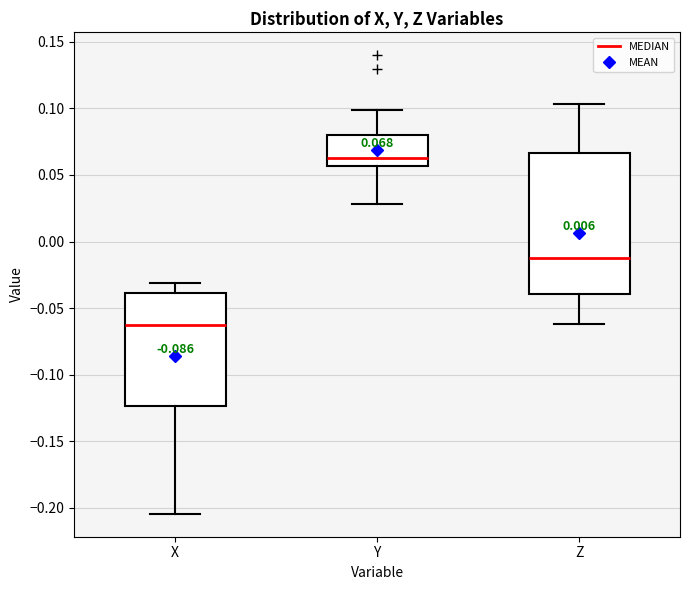

Which box's median line is the lowest?

X